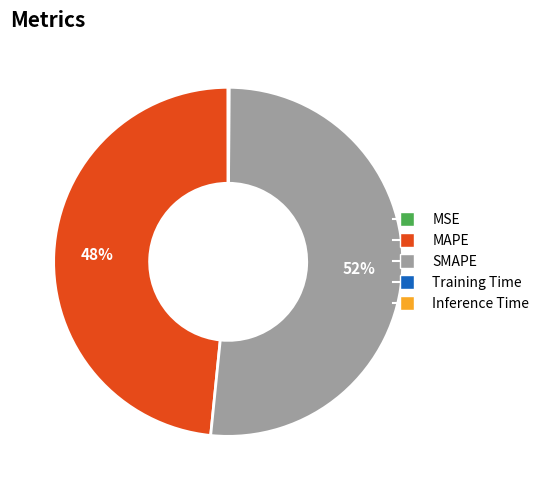

Is it true that SMAPE is 52% of the pie?

True